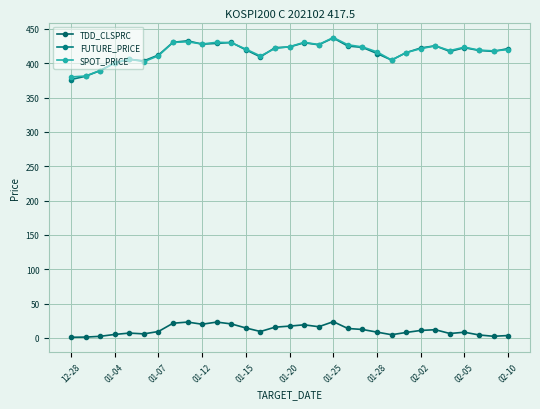

True or false: SPOT_PRICE and TDD_CLSPRC intersect in this chart.

False